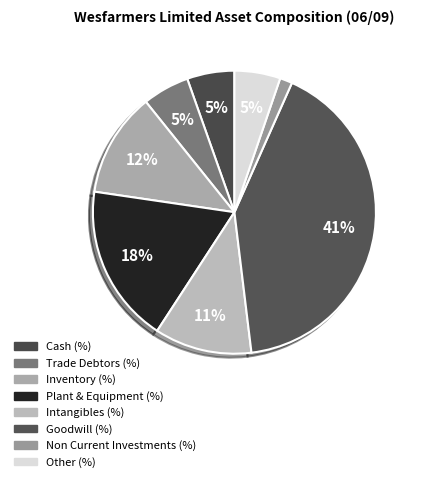

Is it true that Cash (%) is 12% of the pie?

False